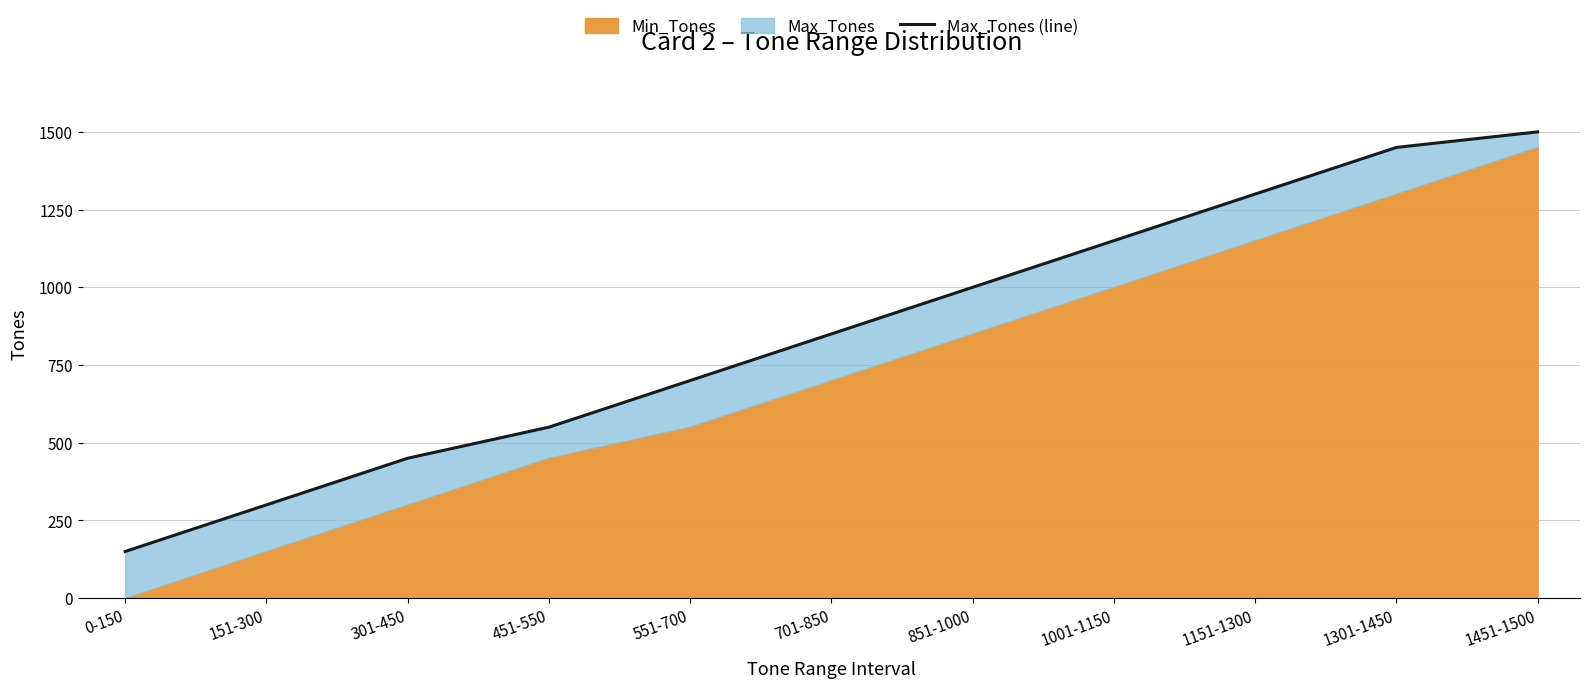

Reading left to right, list all the values displayed in this chart.

150	300	450	550	700	850	1000	1150	1300	1450	1500